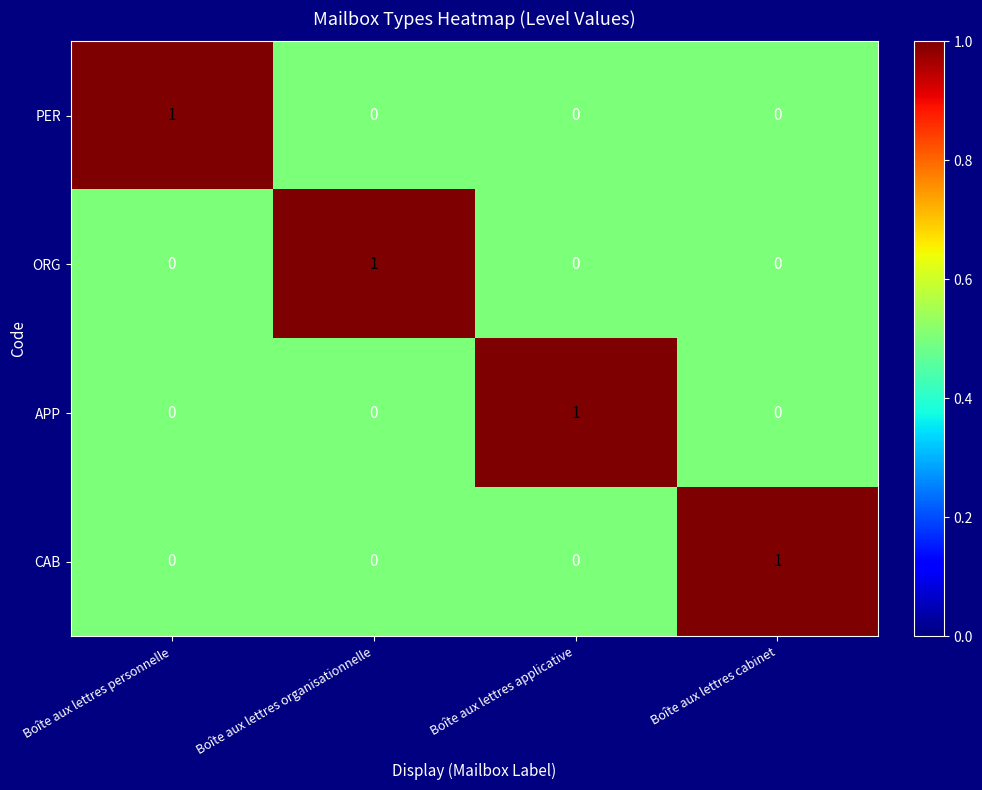

Is the value of ORG at Boîte aux lettres organisationnelle greater than the value of CAB at Boîte aux lettres applicative?

Yes